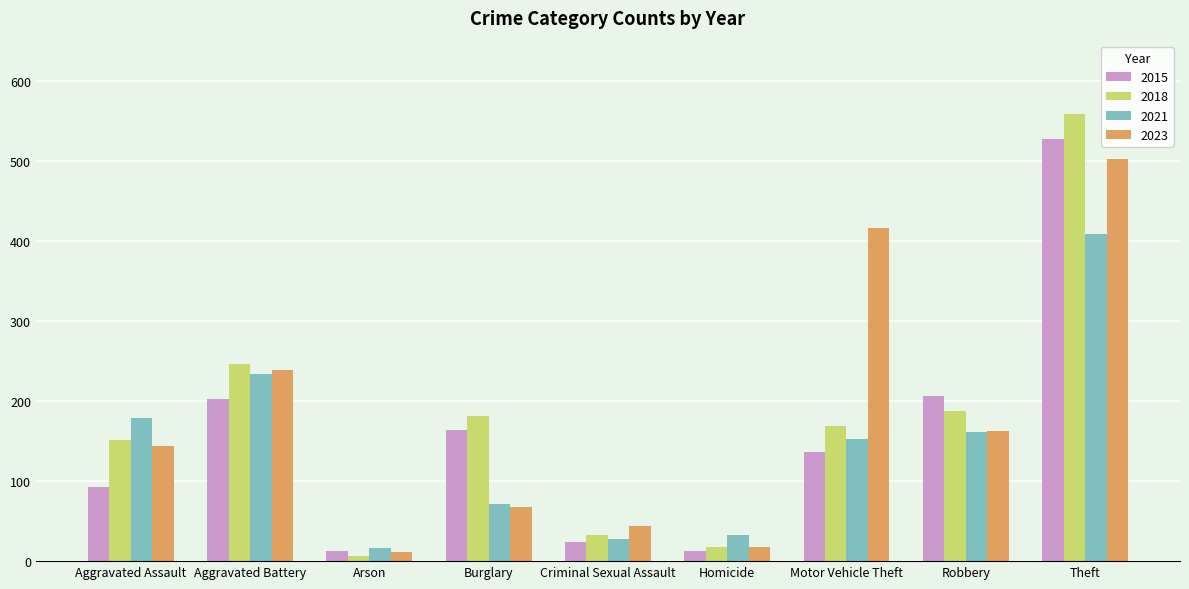

Where is 2018 nearest to the value 282?

Aggravated Battery